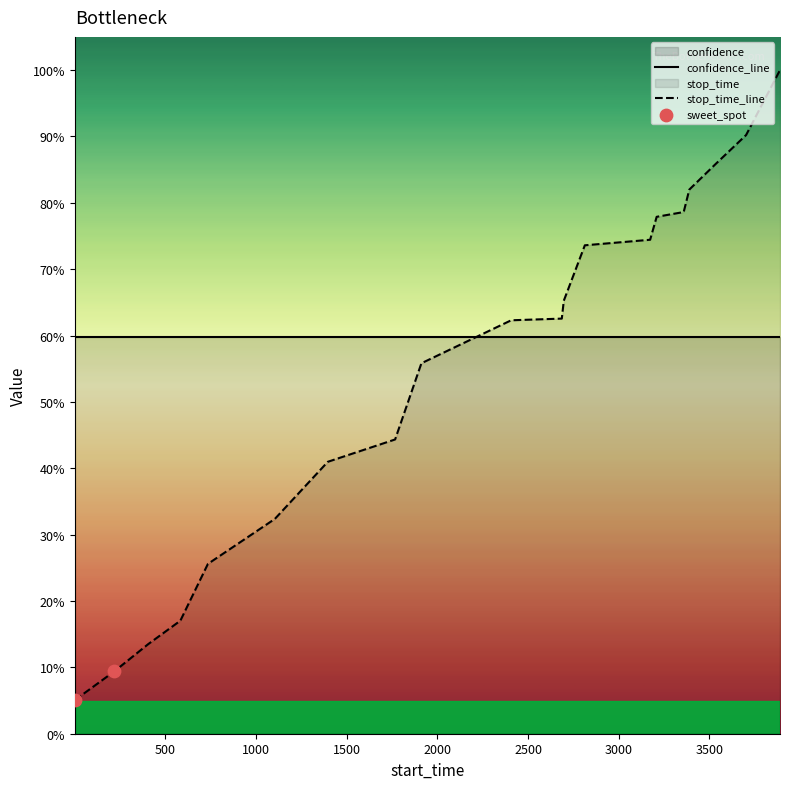

What is the change in value from 583 to 2686?

+0.5